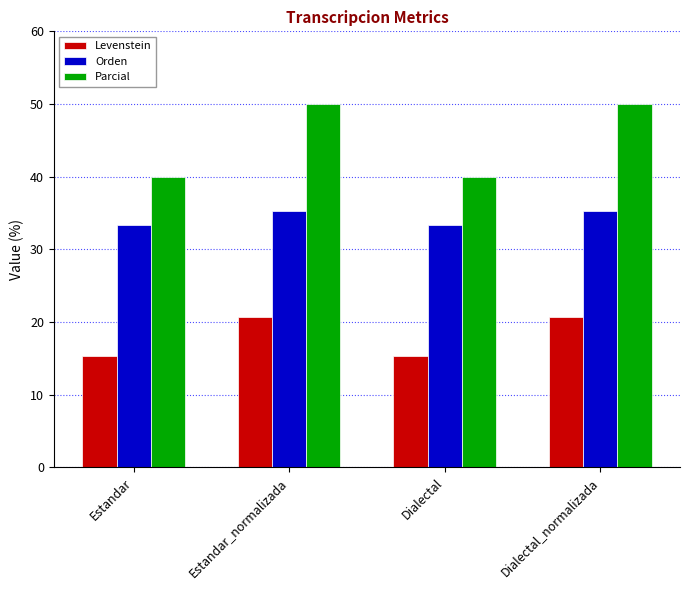

What is the sum of the Parcial values at Estandar_normalizada and Dialectal?

90.0